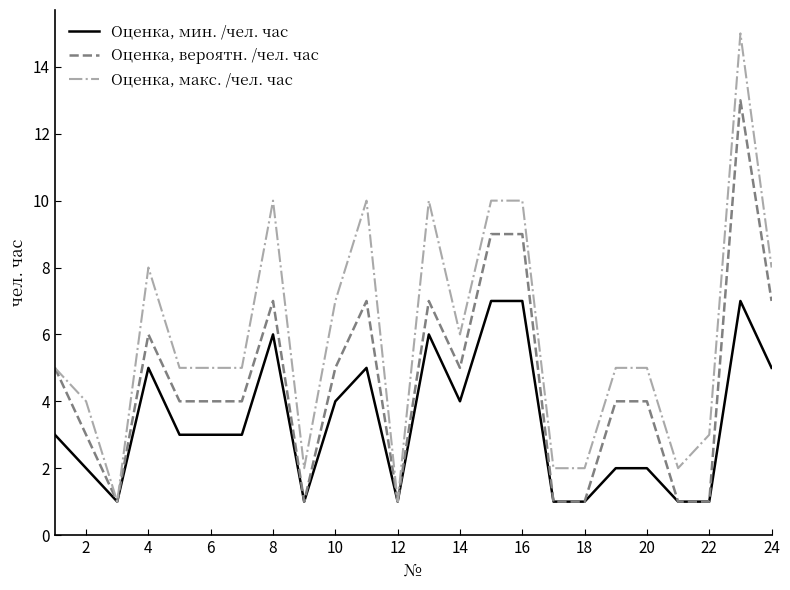

List the series in order of their peak value, highest first.

Оценка, макс. /чел. час, Оценка, вероятн. /чел. час, Оценка, мин. /чел. час